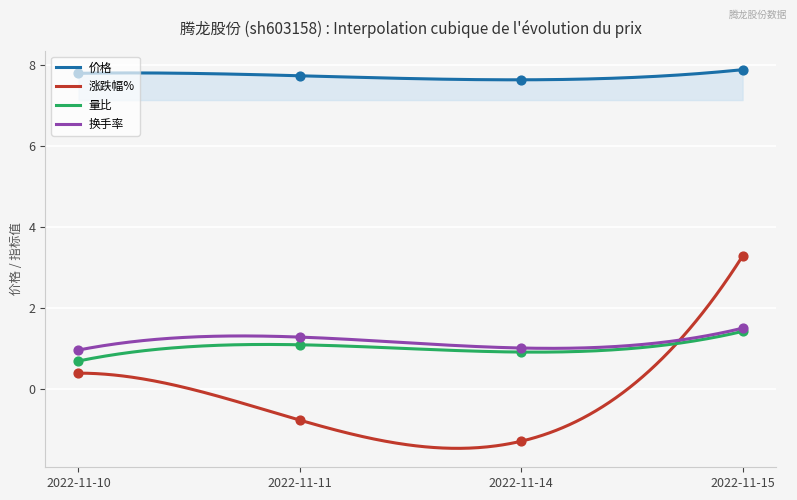

What is the total value across all series at 2022-11-10?

9.8